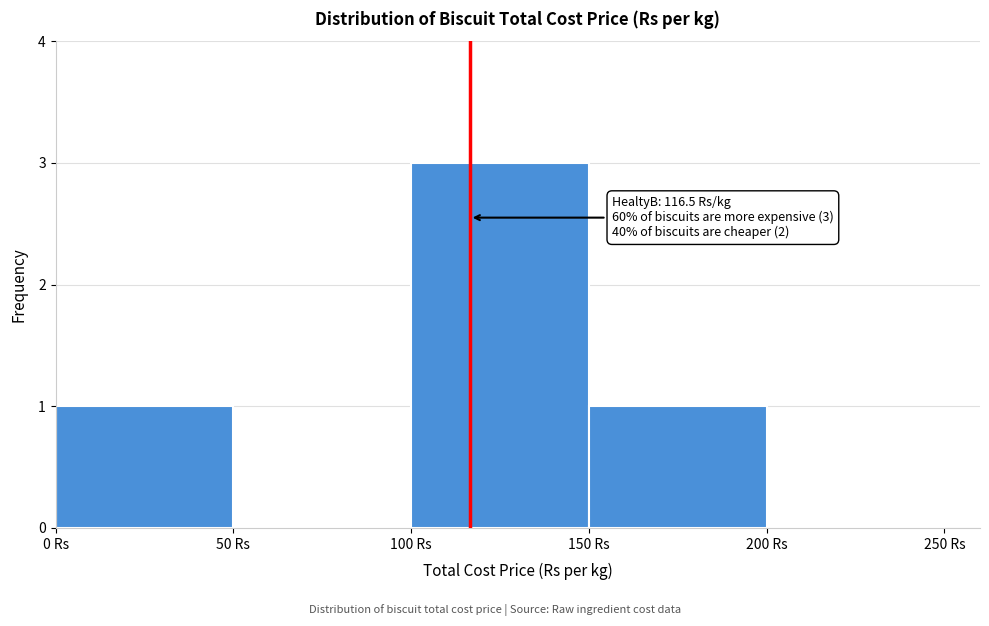

Over which range of the x-axis is the bar tallest?

100 to 150